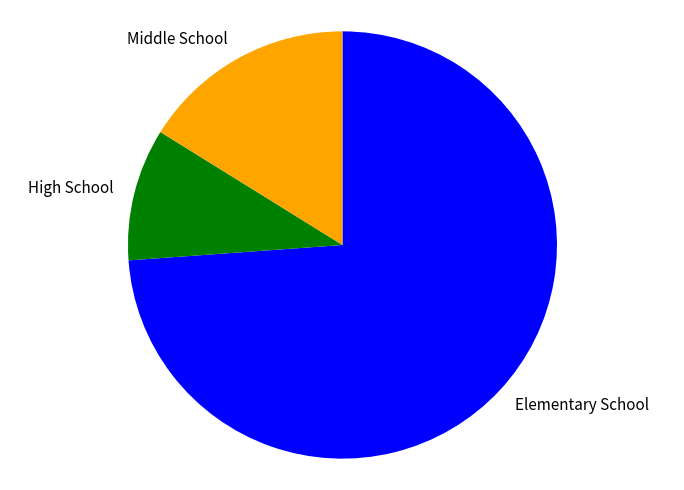

Does any single category account for the majority?

Yes